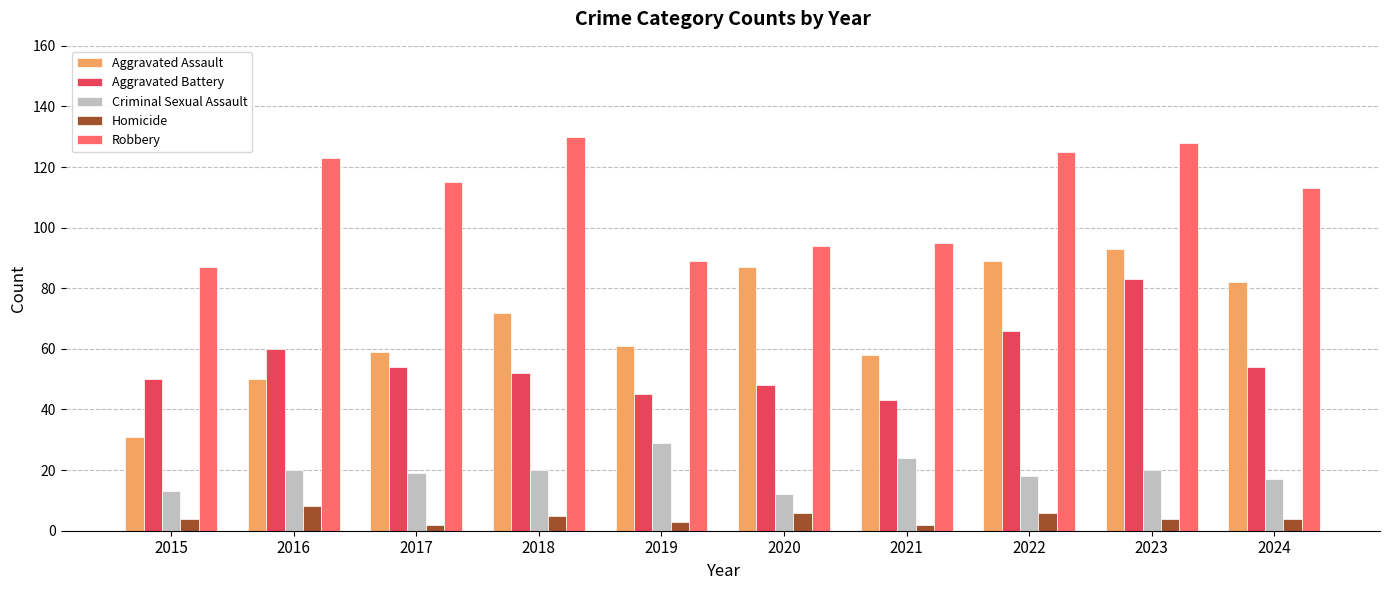

How many categories are shown in the chart?

10